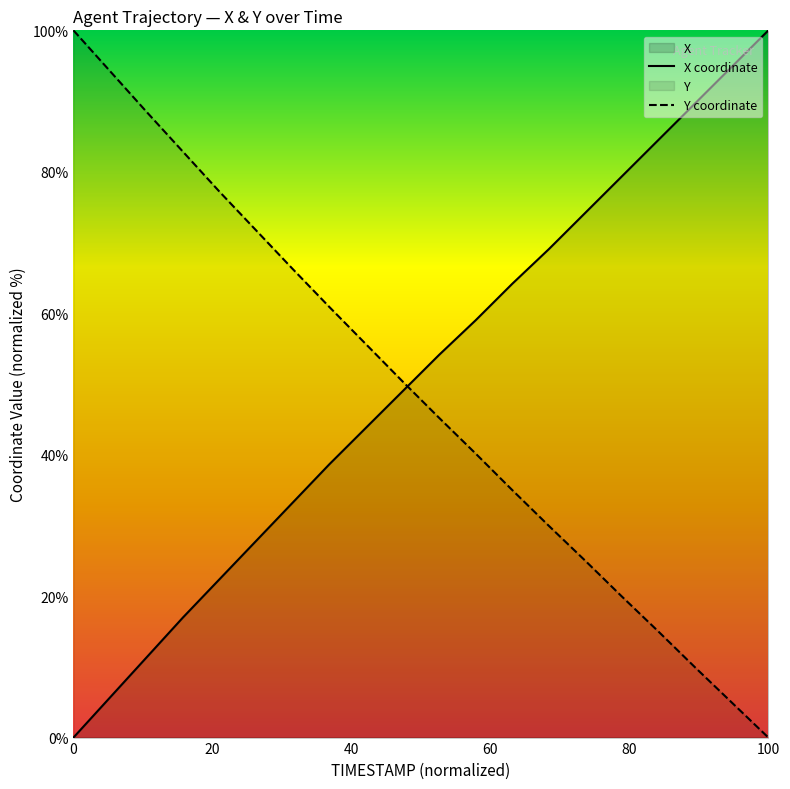

What is the highest value of the Y coordinate series?

100.0